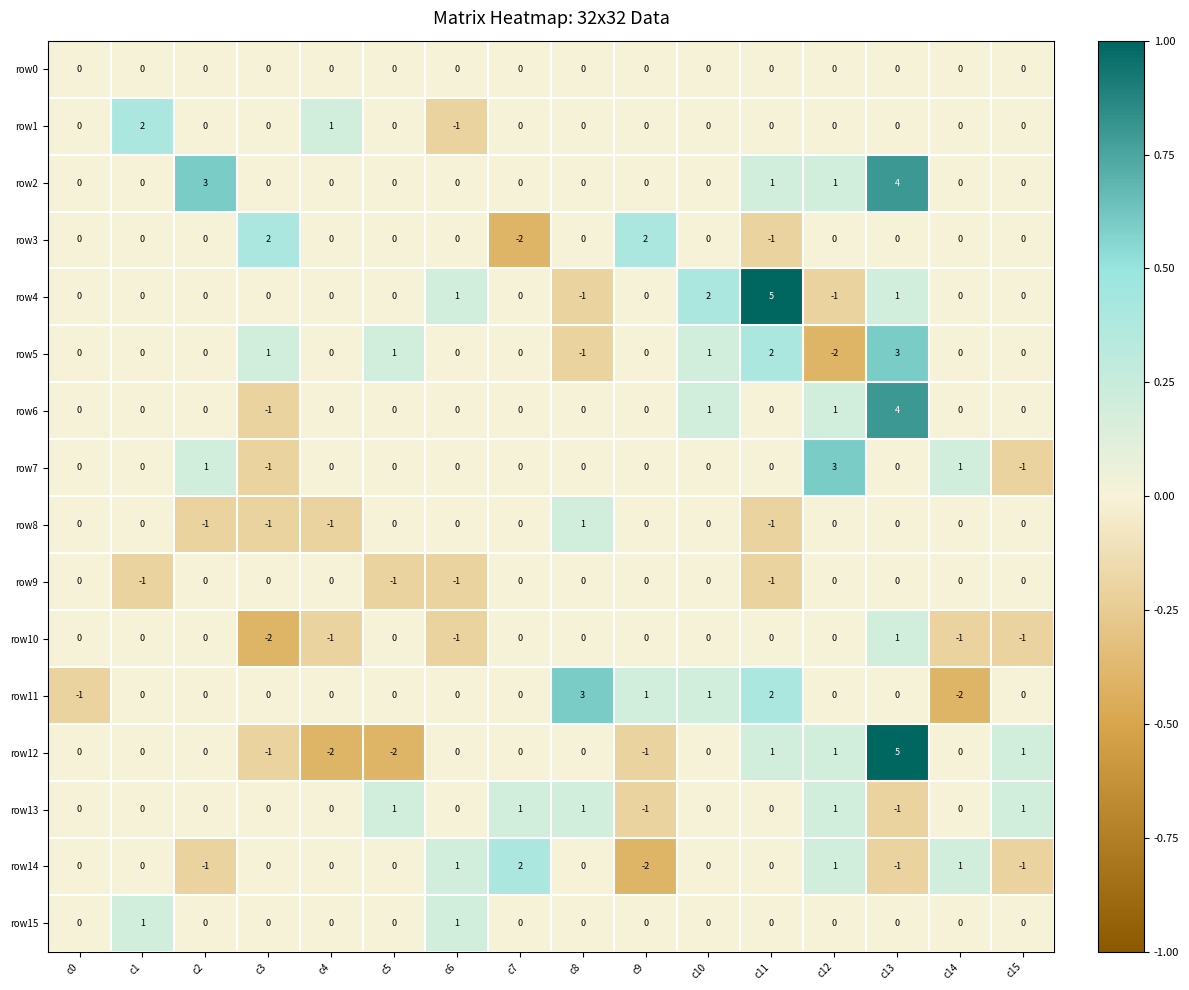

What is the sum of all row8 values?

-3